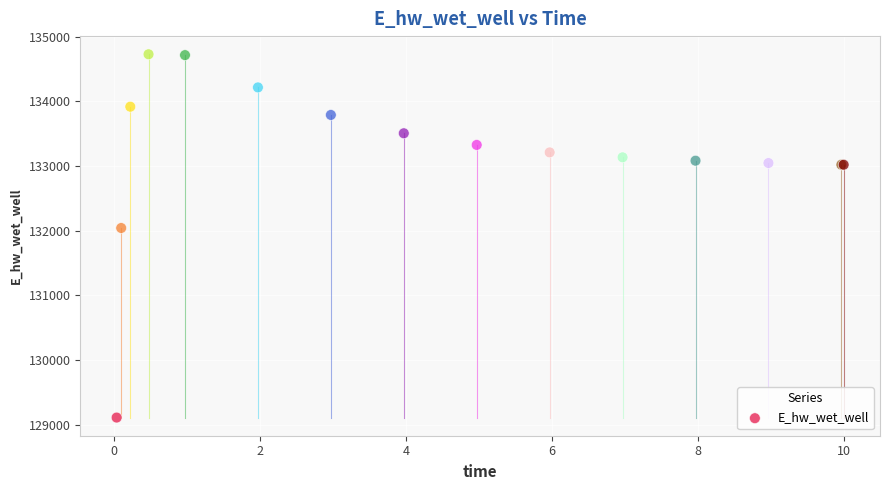

What Y value in the scatter plot is closest to 131918?

132040.9